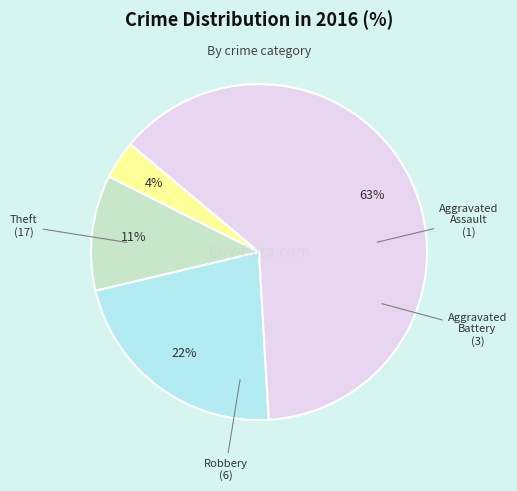

Which slice is the smallest?

Aggravated Assault